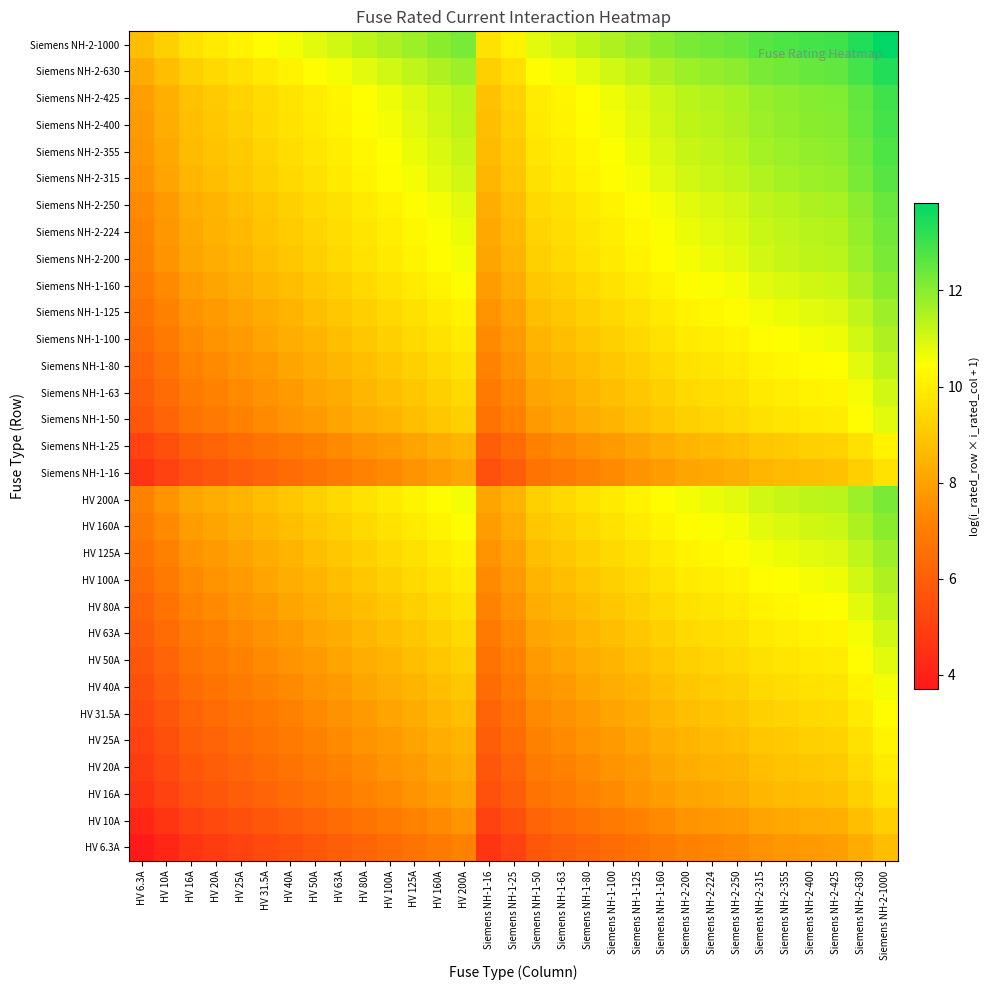

Reading right to left, extract all data points from this chart.

HV 6.3A: Siemens NH-2-1000=8.7	Siemens NH-2-630=8.3	Siemens NH-2-425=7.9	Siemens NH-2-400=7.8	Siemens NH-2-355=7.7	Siemens NH-2-315=7.6	Siemens NH-2-250=7.4	Siemens NH-2-224=7.3	Siemens NH-2-200=7.1	Siemens NH-1-160=6.9	Siemens NH-1-125=6.7	Siemens NH-1-100=6.4	Siemens NH-1-80=6.2	Siemens NH-1-63=6.0	Siemens NH-1-50=5.8	Siemens NH-1-25=5.1	Siemens NH-1-16=4.6	HV 200A=7.1	HV 160A=6.9	HV 125A=6.7	HV 100A=6.4	HV 80A=6.2	HV 63A=6.0	HV 50A=5.8	HV 40A=5.5	HV 31.5A=5.3	HV 25A=5.1	HV 20A=4.8	HV 16A=4.6	HV 10A=4.2	HV 6.3A=3.7
HV 10A: Siemens NH-2-1000=9.2	Siemens NH-2-630=8.7	Siemens NH-2-425=8.4	Siemens NH-2-400=8.3	Siemens NH-2-355=8.2	Siemens NH-2-315=8.1	Siemens NH-2-250=7.8	Siemens NH-2-224=7.7	Siemens NH-2-200=7.6	Siemens NH-1-160=7.4	Siemens NH-1-125=7.1	Siemens NH-1-100=6.9	Siemens NH-1-80=6.7	Siemens NH-1-63=6.4	Siemens NH-1-50=6.2	Siemens NH-1-25=5.5	Siemens NH-1-16=5.1	HV 200A=7.6	HV 160A=7.4	HV 125A=7.1	HV 100A=6.9	HV 80A=6.7	HV 63A=6.4	HV 50A=6.2	HV 40A=6.0	HV 31.5A=5.8	HV 25A=5.5	HV 20A=5.3	HV 16A=5.1	HV 10A=4.6	HV 6.3A=4.2
HV 16A: Siemens NH-2-1000=9.7	Siemens NH-2-630=9.2	Siemens NH-2-425=8.8	Siemens NH-2-400=8.8	Siemens NH-2-355=8.6	Siemens NH-2-315=8.5	Siemens NH-2-250=8.3	Siemens NH-2-224=8.2	Siemens NH-2-200=8.1	Siemens NH-1-160=7.8	Siemens NH-1-125=7.6	Siemens NH-1-100=7.4	Siemens NH-1-80=7.2	Siemens NH-1-63=6.9	Siemens NH-1-50=6.7	Siemens NH-1-25=6.0	Siemens NH-1-16=5.5	HV 200A=8.1	HV 160A=7.8	HV 125A=7.6	HV 100A=7.4	HV 80A=7.2	HV 63A=6.9	HV 50A=6.7	HV 40A=6.5	HV 31.5A=6.2	HV 25A=6.0	HV 20A=5.8	HV 16A=5.5	HV 10A=5.1	HV 6.3A=4.6
HV 20A: Siemens NH-2-1000=9.9	Siemens NH-2-630=9.4	Siemens NH-2-425=9.0	Siemens NH-2-400=9.0	Siemens NH-2-355=8.9	Siemens NH-2-315=8.7	Siemens NH-2-250=8.5	Siemens NH-2-224=8.4	Siemens NH-2-200=8.3	Siemens NH-1-160=8.1	Siemens NH-1-125=7.8	Siemens NH-1-100=7.6	Siemens NH-1-80=7.4	Siemens NH-1-63=7.1	Siemens NH-1-50=6.9	Siemens NH-1-25=6.2	Siemens NH-1-16=5.8	HV 200A=8.3	HV 160A=8.1	HV 125A=7.8	HV 100A=7.6	HV 80A=7.4	HV 63A=7.1	HV 50A=6.9	HV 40A=6.7	HV 31.5A=6.4	HV 25A=6.2	HV 20A=6.0	HV 16A=5.8	HV 10A=5.3	HV 6.3A=4.8
HV 25A: Siemens NH-2-1000=10.1	Siemens NH-2-630=9.7	Siemens NH-2-425=9.3	Siemens NH-2-400=9.2	Siemens NH-2-355=9.1	Siemens NH-2-315=9.0	Siemens NH-2-250=8.7	Siemens NH-2-224=8.6	Siemens NH-2-200=8.5	Siemens NH-1-160=8.3	Siemens NH-1-125=8.0	Siemens NH-1-100=7.8	Siemens NH-1-80=7.6	Siemens NH-1-63=7.4	Siemens NH-1-50=7.1	Siemens NH-1-25=6.4	Siemens NH-1-16=6.0	HV 200A=8.5	HV 160A=8.3	HV 125A=8.0	HV 100A=7.8	HV 80A=7.6	HV 63A=7.4	HV 50A=7.1	HV 40A=6.9	HV 31.5A=6.7	HV 25A=6.4	HV 20A=6.2	HV 16A=6.0	HV 10A=5.5	HV 6.3A=5.1
HV 31.5A: Siemens NH-2-1000=10.4	Siemens NH-2-630=9.9	Siemens NH-2-425=9.5	Siemens NH-2-400=9.4	Siemens NH-2-355=9.3	Siemens NH-2-315=9.2	Siemens NH-2-250=9.0	Siemens NH-2-224=8.9	Siemens NH-2-200=8.7	Siemens NH-1-160=8.5	Siemens NH-1-125=8.3	Siemens NH-1-100=8.1	Siemens NH-1-80=7.8	Siemens NH-1-63=7.6	Siemens NH-1-50=7.4	Siemens NH-1-25=6.7	Siemens NH-1-16=6.2	HV 200A=8.7	HV 160A=8.5	HV 125A=8.3	HV 100A=8.1	HV 80A=7.8	HV 63A=7.6	HV 50A=7.4	HV 40A=7.1	HV 31.5A=6.9	HV 25A=6.7	HV 20A=6.4	HV 16A=6.2	HV 10A=5.8	HV 6.3A=5.3
HV 40A: Siemens NH-2-1000=10.6	Siemens NH-2-630=10.1	Siemens NH-2-425=9.7	Siemens NH-2-400=9.7	Siemens NH-2-355=9.6	Siemens NH-2-315=9.4	Siemens NH-2-250=9.2	Siemens NH-2-224=9.1	Siemens NH-2-200=9.0	Siemens NH-1-160=8.8	Siemens NH-1-125=8.5	Siemens NH-1-100=8.3	Siemens NH-1-80=8.1	Siemens NH-1-63=7.8	Siemens NH-1-50=7.6	Siemens NH-1-25=6.9	Siemens NH-1-16=6.5	HV 200A=9.0	HV 160A=8.8	HV 125A=8.5	HV 100A=8.3	HV 80A=8.1	HV 63A=7.8	HV 50A=7.6	HV 40A=7.4	HV 31.5A=7.1	HV 25A=6.9	HV 20A=6.7	HV 16A=6.5	HV 10A=6.0	HV 6.3A=5.5
HV 50A: Siemens NH-2-1000=10.8	Siemens NH-2-630=10.4	Siemens NH-2-425=10.0	Siemens NH-2-400=9.9	Siemens NH-2-355=9.8	Siemens NH-2-315=9.7	Siemens NH-2-250=9.4	Siemens NH-2-224=9.3	Siemens NH-2-200=9.2	Siemens NH-1-160=9.0	Siemens NH-1-125=8.7	Siemens NH-1-100=8.5	Siemens NH-1-80=8.3	Siemens NH-1-63=8.1	Siemens NH-1-50=7.8	Siemens NH-1-25=7.1	Siemens NH-1-16=6.7	HV 200A=9.2	HV 160A=9.0	HV 125A=8.7	HV 100A=8.5	HV 80A=8.3	HV 63A=8.1	HV 50A=7.8	HV 40A=7.6	HV 31.5A=7.4	HV 25A=7.1	HV 20A=6.9	HV 16A=6.7	HV 10A=6.2	HV 6.3A=5.8
HV 63A: Siemens NH-2-1000=11.1	Siemens NH-2-630=10.6	Siemens NH-2-425=10.2	Siemens NH-2-400=10.1	Siemens NH-2-355=10.0	Siemens NH-2-315=9.9	Siemens NH-2-250=9.7	Siemens NH-2-224=9.6	Siemens NH-2-200=9.4	Siemens NH-1-160=9.2	Siemens NH-1-125=9.0	Siemens NH-1-100=8.7	Siemens NH-1-80=8.5	Siemens NH-1-63=8.3	Siemens NH-1-50=8.1	Siemens NH-1-25=7.4	Siemens NH-1-16=6.9	HV 200A=9.4	HV 160A=9.2	HV 125A=9.0	HV 100A=8.7	HV 80A=8.5	HV 63A=8.3	HV 50A=8.1	HV 40A=7.8	HV 31.5A=7.6	HV 25A=7.4	HV 20A=7.1	HV 16A=6.9	HV 10A=6.4	HV 6.3A=6.0
HV 80A: Siemens NH-2-1000=11.3	Siemens NH-2-630=10.8	Siemens NH-2-425=10.4	Siemens NH-2-400=10.4	Siemens NH-2-355=10.3	Siemens NH-2-315=10.1	Siemens NH-2-250=9.9	Siemens NH-2-224=9.8	Siemens NH-2-200=9.7	Siemens NH-1-160=9.5	Siemens NH-1-125=9.2	Siemens NH-1-100=9.0	Siemens NH-1-80=8.8	Siemens NH-1-63=8.5	Siemens NH-1-50=8.3	Siemens NH-1-25=7.6	Siemens NH-1-16=7.2	HV 200A=9.7	HV 160A=9.5	HV 125A=9.2	HV 100A=9.0	HV 80A=8.8	HV 63A=8.5	HV 50A=8.3	HV 40A=8.1	HV 31.5A=7.8	HV 25A=7.6	HV 20A=7.4	HV 16A=7.2	HV 10A=6.7	HV 6.3A=6.2
HV 100A: Siemens NH-2-1000=11.5	Siemens NH-2-630=11.1	Siemens NH-2-425=10.7	Siemens NH-2-400=10.6	Siemens NH-2-355=10.5	Siemens NH-2-315=10.4	Siemens NH-2-250=10.1	Siemens NH-2-224=10.0	Siemens NH-2-200=9.9	Siemens NH-1-160=9.7	Siemens NH-1-125=9.4	Siemens NH-1-100=9.2	Siemens NH-1-80=9.0	Siemens NH-1-63=8.7	Siemens NH-1-50=8.5	Siemens NH-1-25=7.8	Siemens NH-1-16=7.4	HV 200A=9.9	HV 160A=9.7	HV 125A=9.4	HV 100A=9.2	HV 80A=9.0	HV 63A=8.7	HV 50A=8.5	HV 40A=8.3	HV 31.5A=8.1	HV 25A=7.8	HV 20A=7.6	HV 16A=7.4	HV 10A=6.9	HV 6.3A=6.4
HV 125A: Siemens NH-2-1000=11.7	Siemens NH-2-630=11.3	Siemens NH-2-425=10.9	Siemens NH-2-400=10.8	Siemens NH-2-355=10.7	Siemens NH-2-315=10.6	Siemens NH-2-250=10.3	Siemens NH-2-224=10.2	Siemens NH-2-200=10.1	Siemens NH-1-160=9.9	Siemens NH-1-125=9.7	Siemens NH-1-100=9.4	Siemens NH-1-80=9.2	Siemens NH-1-63=9.0	Siemens NH-1-50=8.7	Siemens NH-1-25=8.0	Siemens NH-1-16=7.6	HV 200A=10.1	HV 160A=9.9	HV 125A=9.7	HV 100A=9.4	HV 80A=9.2	HV 63A=9.0	HV 50A=8.7	HV 40A=8.5	HV 31.5A=8.3	HV 25A=8.0	HV 20A=7.8	HV 16A=7.6	HV 10A=7.1	HV 6.3A=6.7
HV 160A: Siemens NH-2-1000=12.0	Siemens NH-2-630=11.5	Siemens NH-2-425=11.1	Siemens NH-2-400=11.1	Siemens NH-2-355=10.9	Siemens NH-2-315=10.8	Siemens NH-2-250=10.6	Siemens NH-2-224=10.5	Siemens NH-2-200=10.4	Siemens NH-1-160=10.2	Siemens NH-1-125=9.9	Siemens NH-1-100=9.7	Siemens NH-1-80=9.5	Siemens NH-1-63=9.2	Siemens NH-1-50=9.0	Siemens NH-1-25=8.3	Siemens NH-1-16=7.8	HV 200A=10.4	HV 160A=10.2	HV 125A=9.9	HV 100A=9.7	HV 80A=9.5	HV 63A=9.2	HV 50A=9.0	HV 40A=8.8	HV 31.5A=8.5	HV 25A=8.3	HV 20A=8.1	HV 16A=7.8	HV 10A=7.4	HV 6.3A=6.9
HV 200A: Siemens NH-2-1000=12.2	Siemens NH-2-630=11.7	Siemens NH-2-425=11.4	Siemens NH-2-400=11.3	Siemens NH-2-355=11.2	Siemens NH-2-315=11.1	Siemens NH-2-250=10.8	Siemens NH-2-224=10.7	Siemens NH-2-200=10.6	Siemens NH-1-160=10.4	Siemens NH-1-125=10.1	Siemens NH-1-100=9.9	Siemens NH-1-80=9.7	Siemens NH-1-63=9.4	Siemens NH-1-50=9.2	Siemens NH-1-25=8.5	Siemens NH-1-16=8.1	HV 200A=10.6	HV 160A=10.4	HV 125A=10.1	HV 100A=9.9	HV 80A=9.7	HV 63A=9.4	HV 50A=9.2	HV 40A=9.0	HV 31.5A=8.7	HV 25A=8.5	HV 20A=8.3	HV 16A=8.1	HV 10A=7.6	HV 6.3A=7.1
Siemens NH-1-16: Siemens NH-2-1000=9.7	Siemens NH-2-630=9.2	Siemens NH-2-425=8.8	Siemens NH-2-400=8.8	Siemens NH-2-355=8.6	Siemens NH-2-315=8.5	Siemens NH-2-250=8.3	Siemens NH-2-224=8.2	Siemens NH-2-200=8.1	Siemens NH-1-160=7.8	Siemens NH-1-125=7.6	Siemens NH-1-100=7.4	Siemens NH-1-80=7.2	Siemens NH-1-63=6.9	Siemens NH-1-50=6.7	Siemens NH-1-25=6.0	Siemens NH-1-16=5.5	HV 200A=8.1	HV 160A=7.8	HV 125A=7.6	HV 100A=7.4	HV 80A=7.2	HV 63A=6.9	HV 50A=6.7	HV 40A=6.5	HV 31.5A=6.2	HV 25A=6.0	HV 20A=5.8	HV 16A=5.5	HV 10A=5.1	HV 6.3A=4.6
Siemens NH-1-25: Siemens NH-2-1000=10.1	Siemens NH-2-630=9.7	Siemens NH-2-425=9.3	Siemens NH-2-400=9.2	Siemens NH-2-355=9.1	Siemens NH-2-315=9.0	Siemens NH-2-250=8.7	Siemens NH-2-224=8.6	Siemens NH-2-200=8.5	Siemens NH-1-160=8.3	Siemens NH-1-125=8.0	Siemens NH-1-100=7.8	Siemens NH-1-80=7.6	Siemens NH-1-63=7.4	Siemens NH-1-50=7.1	Siemens NH-1-25=6.4	Siemens NH-1-16=6.0	HV 200A=8.5	HV 160A=8.3	HV 125A=8.0	HV 100A=7.8	HV 80A=7.6	HV 63A=7.4	HV 50A=7.1	HV 40A=6.9	HV 31.5A=6.7	HV 25A=6.4	HV 20A=6.2	HV 16A=6.0	HV 10A=5.5	HV 6.3A=5.1
Siemens NH-1-50: Siemens NH-2-1000=10.8	Siemens NH-2-630=10.4	Siemens NH-2-425=10.0	Siemens NH-2-400=9.9	Siemens NH-2-355=9.8	Siemens NH-2-315=9.7	Siemens NH-2-250=9.4	Siemens NH-2-224=9.3	Siemens NH-2-200=9.2	Siemens NH-1-160=9.0	Siemens NH-1-125=8.7	Siemens NH-1-100=8.5	Siemens NH-1-80=8.3	Siemens NH-1-63=8.1	Siemens NH-1-50=7.8	Siemens NH-1-25=7.1	Siemens NH-1-16=6.7	HV 200A=9.2	HV 160A=9.0	HV 125A=8.7	HV 100A=8.5	HV 80A=8.3	HV 63A=8.1	HV 50A=7.8	HV 40A=7.6	HV 31.5A=7.4	HV 25A=7.1	HV 20A=6.9	HV 16A=6.7	HV 10A=6.2	HV 6.3A=5.8
Siemens NH-1-63: Siemens NH-2-1000=11.1	Siemens NH-2-630=10.6	Siemens NH-2-425=10.2	Siemens NH-2-400=10.1	Siemens NH-2-355=10.0	Siemens NH-2-315=9.9	Siemens NH-2-250=9.7	Siemens NH-2-224=9.6	Siemens NH-2-200=9.4	Siemens NH-1-160=9.2	Siemens NH-1-125=9.0	Siemens NH-1-100=8.7	Siemens NH-1-80=8.5	Siemens NH-1-63=8.3	Siemens NH-1-50=8.1	Siemens NH-1-25=7.4	Siemens NH-1-16=6.9	HV 200A=9.4	HV 160A=9.2	HV 125A=9.0	HV 100A=8.7	HV 80A=8.5	HV 63A=8.3	HV 50A=8.1	HV 40A=7.8	HV 31.5A=7.6	HV 25A=7.4	HV 20A=7.1	HV 16A=6.9	HV 10A=6.4	HV 6.3A=6.0
Siemens NH-1-80: Siemens NH-2-1000=11.3	Siemens NH-2-630=10.8	Siemens NH-2-425=10.4	Siemens NH-2-400=10.4	Siemens NH-2-355=10.3	Siemens NH-2-315=10.1	Siemens NH-2-250=9.9	Siemens NH-2-224=9.8	Siemens NH-2-200=9.7	Siemens NH-1-160=9.5	Siemens NH-1-125=9.2	Siemens NH-1-100=9.0	Siemens NH-1-80=8.8	Siemens NH-1-63=8.5	Siemens NH-1-50=8.3	Siemens NH-1-25=7.6	Siemens NH-1-16=7.2	HV 200A=9.7	HV 160A=9.5	HV 125A=9.2	HV 100A=9.0	HV 80A=8.8	HV 63A=8.5	HV 50A=8.3	HV 40A=8.1	HV 31.5A=7.8	HV 25A=7.6	HV 20A=7.4	HV 16A=7.2	HV 10A=6.7	HV 6.3A=6.2
Siemens NH-1-100: Siemens NH-2-1000=11.5	Siemens NH-2-630=11.1	Siemens NH-2-425=10.7	Siemens NH-2-400=10.6	Siemens NH-2-355=10.5	Siemens NH-2-315=10.4	Siemens NH-2-250=10.1	Siemens NH-2-224=10.0	Siemens NH-2-200=9.9	Siemens NH-1-160=9.7	Siemens NH-1-125=9.4	Siemens NH-1-100=9.2	Siemens NH-1-80=9.0	Siemens NH-1-63=8.7	Siemens NH-1-50=8.5	Siemens NH-1-25=7.8	Siemens NH-1-16=7.4	HV 200A=9.9	HV 160A=9.7	HV 125A=9.4	HV 100A=9.2	HV 80A=9.0	HV 63A=8.7	HV 50A=8.5	HV 40A=8.3	HV 31.5A=8.1	HV 25A=7.8	HV 20A=7.6	HV 16A=7.4	HV 10A=6.9	HV 6.3A=6.4
Siemens NH-1-125: Siemens NH-2-1000=11.7	Siemens NH-2-630=11.3	Siemens NH-2-425=10.9	Siemens NH-2-400=10.8	Siemens NH-2-355=10.7	Siemens NH-2-315=10.6	Siemens NH-2-250=10.3	Siemens NH-2-224=10.2	Siemens NH-2-200=10.1	Siemens NH-1-160=9.9	Siemens NH-1-125=9.7	Siemens NH-1-100=9.4	Siemens NH-1-80=9.2	Siemens NH-1-63=9.0	Siemens NH-1-50=8.7	Siemens NH-1-25=8.0	Siemens NH-1-16=7.6	HV 200A=10.1	HV 160A=9.9	HV 125A=9.7	HV 100A=9.4	HV 80A=9.2	HV 63A=9.0	HV 50A=8.7	HV 40A=8.5	HV 31.5A=8.3	HV 25A=8.0	HV 20A=7.8	HV 16A=7.6	HV 10A=7.1	HV 6.3A=6.7
Siemens NH-1-160: Siemens NH-2-1000=12.0	Siemens NH-2-630=11.5	Siemens NH-2-425=11.1	Siemens NH-2-400=11.1	Siemens NH-2-355=10.9	Siemens NH-2-315=10.8	Siemens NH-2-250=10.6	Siemens NH-2-224=10.5	Siemens NH-2-200=10.4	Siemens NH-1-160=10.2	Siemens NH-1-125=9.9	Siemens NH-1-100=9.7	Siemens NH-1-80=9.5	Siemens NH-1-63=9.2	Siemens NH-1-50=9.0	Siemens NH-1-25=8.3	Siemens NH-1-16=7.8	HV 200A=10.4	HV 160A=10.2	HV 125A=9.9	HV 100A=9.7	HV 80A=9.5	HV 63A=9.2	HV 50A=9.0	HV 40A=8.8	HV 31.5A=8.5	HV 25A=8.3	HV 20A=8.1	HV 16A=7.8	HV 10A=7.4	HV 6.3A=6.9
Siemens NH-2-200: Siemens NH-2-1000=12.2	Siemens NH-2-630=11.7	Siemens NH-2-425=11.4	Siemens NH-2-400=11.3	Siemens NH-2-355=11.2	Siemens NH-2-315=11.1	Siemens NH-2-250=10.8	Siemens NH-2-224=10.7	Siemens NH-2-200=10.6	Siemens NH-1-160=10.4	Siemens NH-1-125=10.1	Siemens NH-1-100=9.9	Siemens NH-1-80=9.7	Siemens NH-1-63=9.4	Siemens NH-1-50=9.2	Siemens NH-1-25=8.5	Siemens NH-1-16=8.1	HV 200A=10.6	HV 160A=10.4	HV 125A=10.1	HV 100A=9.9	HV 80A=9.7	HV 63A=9.4	HV 50A=9.2	HV 40A=9.0	HV 31.5A=8.7	HV 25A=8.5	HV 20A=8.3	HV 16A=8.1	HV 10A=7.6	HV 6.3A=7.1
Siemens NH-2-224: Siemens NH-2-1000=12.3	Siemens NH-2-630=11.9	Siemens NH-2-425=11.5	Siemens NH-2-400=11.4	Siemens NH-2-355=11.3	Siemens NH-2-315=11.2	Siemens NH-2-250=10.9	Siemens NH-2-224=10.8	Siemens NH-2-200=10.7	Siemens NH-1-160=10.5	Siemens NH-1-125=10.2	Siemens NH-1-100=10.0	Siemens NH-1-80=9.8	Siemens NH-1-63=9.6	Siemens NH-1-50=9.3	Siemens NH-1-25=8.6	Siemens NH-1-16=8.2	HV 200A=10.7	HV 160A=10.5	HV 125A=10.2	HV 100A=10.0	HV 80A=9.8	HV 63A=9.6	HV 50A=9.3	HV 40A=9.1	HV 31.5A=8.9	HV 25A=8.6	HV 20A=8.4	HV 16A=8.2	HV 10A=7.7	HV 6.3A=7.3
Siemens NH-2-250: Siemens NH-2-1000=12.4	Siemens NH-2-630=12.0	Siemens NH-2-425=11.6	Siemens NH-2-400=11.5	Siemens NH-2-355=11.4	Siemens NH-2-315=11.3	Siemens NH-2-250=11.0	Siemens NH-2-224=10.9	Siemens NH-2-200=10.8	Siemens NH-1-160=10.6	Siemens NH-1-125=10.3	Siemens NH-1-100=10.1	Siemens NH-1-80=9.9	Siemens NH-1-63=9.7	Siemens NH-1-50=9.4	Siemens NH-1-25=8.7	Siemens NH-1-16=8.3	HV 200A=10.8	HV 160A=10.6	HV 125A=10.3	HV 100A=10.1	HV 80A=9.9	HV 63A=9.7	HV 50A=9.4	HV 40A=9.2	HV 31.5A=9.0	HV 25A=8.7	HV 20A=8.5	HV 16A=8.3	HV 10A=7.8	HV 6.3A=7.4
Siemens NH-2-315: Siemens NH-2-1000=12.7	Siemens NH-2-630=12.2	Siemens NH-2-425=11.8	Siemens NH-2-400=11.7	Siemens NH-2-355=11.6	Siemens NH-2-315=11.5	Siemens NH-2-250=11.3	Siemens NH-2-224=11.2	Siemens NH-2-200=11.1	Siemens NH-1-160=10.8	Siemens NH-1-125=10.6	Siemens NH-1-100=10.4	Siemens NH-1-80=10.1	Siemens NH-1-63=9.9	Siemens NH-1-50=9.7	Siemens NH-1-25=9.0	Siemens NH-1-16=8.5	HV 200A=11.1	HV 160A=10.8	HV 125A=10.6	HV 100A=10.4	HV 80A=10.1	HV 63A=9.9	HV 50A=9.7	HV 40A=9.4	HV 31.5A=9.2	HV 25A=9.0	HV 20A=8.7	HV 16A=8.5	HV 10A=8.1	HV 6.3A=7.6
Siemens NH-2-355: Siemens NH-2-1000=12.8	Siemens NH-2-630=12.3	Siemens NH-2-425=11.9	Siemens NH-2-400=11.9	Siemens NH-2-355=11.7	Siemens NH-2-315=11.6	Siemens NH-2-250=11.4	Siemens NH-2-224=11.3	Siemens NH-2-200=11.2	Siemens NH-1-160=10.9	Siemens NH-1-125=10.7	Siemens NH-1-100=10.5	Siemens NH-1-80=10.3	Siemens NH-1-63=10.0	Siemens NH-1-50=9.8	Siemens NH-1-25=9.1	Siemens NH-1-16=8.6	HV 200A=11.2	HV 160A=10.9	HV 125A=10.7	HV 100A=10.5	HV 80A=10.3	HV 63A=10.0	HV 50A=9.8	HV 40A=9.6	HV 31.5A=9.3	HV 25A=9.1	HV 20A=8.9	HV 16A=8.6	HV 10A=8.2	HV 6.3A=7.7
Siemens NH-2-400: Siemens NH-2-1000=12.9	Siemens NH-2-630=12.4	Siemens NH-2-425=12.0	Siemens NH-2-400=12.0	Siemens NH-2-355=11.9	Siemens NH-2-315=11.7	Siemens NH-2-250=11.5	Siemens NH-2-224=11.4	Siemens NH-2-200=11.3	Siemens NH-1-160=11.1	Siemens NH-1-125=10.8	Siemens NH-1-100=10.6	Siemens NH-1-80=10.4	Siemens NH-1-63=10.1	Siemens NH-1-50=9.9	Siemens NH-1-25=9.2	Siemens NH-1-16=8.8	HV 200A=11.3	HV 160A=11.1	HV 125A=10.8	HV 100A=10.6	HV 80A=10.4	HV 63A=10.1	HV 50A=9.9	HV 40A=9.7	HV 31.5A=9.4	HV 25A=9.2	HV 20A=9.0	HV 16A=8.8	HV 10A=8.3	HV 6.3A=7.8
Siemens NH-2-425: Siemens NH-2-1000=13.0	Siemens NH-2-630=12.5	Siemens NH-2-425=12.1	Siemens NH-2-400=12.0	Siemens NH-2-355=11.9	Siemens NH-2-315=11.8	Siemens NH-2-250=11.6	Siemens NH-2-224=11.5	Siemens NH-2-200=11.4	Siemens NH-1-160=11.1	Siemens NH-1-125=10.9	Siemens NH-1-100=10.7	Siemens NH-1-80=10.4	Siemens NH-1-63=10.2	Siemens NH-1-50=10.0	Siemens NH-1-25=9.3	Siemens NH-1-16=8.8	HV 200A=11.4	HV 160A=11.1	HV 125A=10.9	HV 100A=10.7	HV 80A=10.4	HV 63A=10.2	HV 50A=10.0	HV 40A=9.7	HV 31.5A=9.5	HV 25A=9.3	HV 20A=9.0	HV 16A=8.8	HV 10A=8.4	HV 6.3A=7.9
Siemens NH-2-630: Siemens NH-2-1000=13.4	Siemens NH-2-630=12.9	Siemens NH-2-425=12.5	Siemens NH-2-400=12.4	Siemens NH-2-355=12.3	Siemens NH-2-315=12.2	Siemens NH-2-250=12.0	Siemens NH-2-224=11.9	Siemens NH-2-200=11.7	Siemens NH-1-160=11.5	Siemens NH-1-125=11.3	Siemens NH-1-100=11.1	Siemens NH-1-80=10.8	Siemens NH-1-63=10.6	Siemens NH-1-50=10.4	Siemens NH-1-25=9.7	Siemens NH-1-16=9.2	HV 200A=11.7	HV 160A=11.5	HV 125A=11.3	HV 100A=11.1	HV 80A=10.8	HV 63A=10.6	HV 50A=10.4	HV 40A=10.1	HV 31.5A=9.9	HV 25A=9.7	HV 20A=9.4	HV 16A=9.2	HV 10A=8.7	HV 6.3A=8.3
Siemens NH-2-1000: Siemens NH-2-1000=13.8	Siemens NH-2-630=13.4	Siemens NH-2-425=13.0	Siemens NH-2-400=12.9	Siemens NH-2-355=12.8	Siemens NH-2-315=12.7	Siemens NH-2-250=12.4	Siemens NH-2-224=12.3	Siemens NH-2-200=12.2	Siemens NH-1-160=12.0	Siemens NH-1-125=11.7	Siemens NH-1-100=11.5	Siemens NH-1-80=11.3	Siemens NH-1-63=11.1	Siemens NH-1-50=10.8	Siemens NH-1-25=10.1	Siemens NH-1-16=9.7	HV 200A=12.2	HV 160A=12.0	HV 125A=11.7	HV 100A=11.5	HV 80A=11.3	HV 63A=11.1	HV 50A=10.8	HV 40A=10.6	HV 31.5A=10.4	HV 25A=10.1	HV 20A=9.9	HV 16A=9.7	HV 10A=9.2	HV 6.3A=8.7